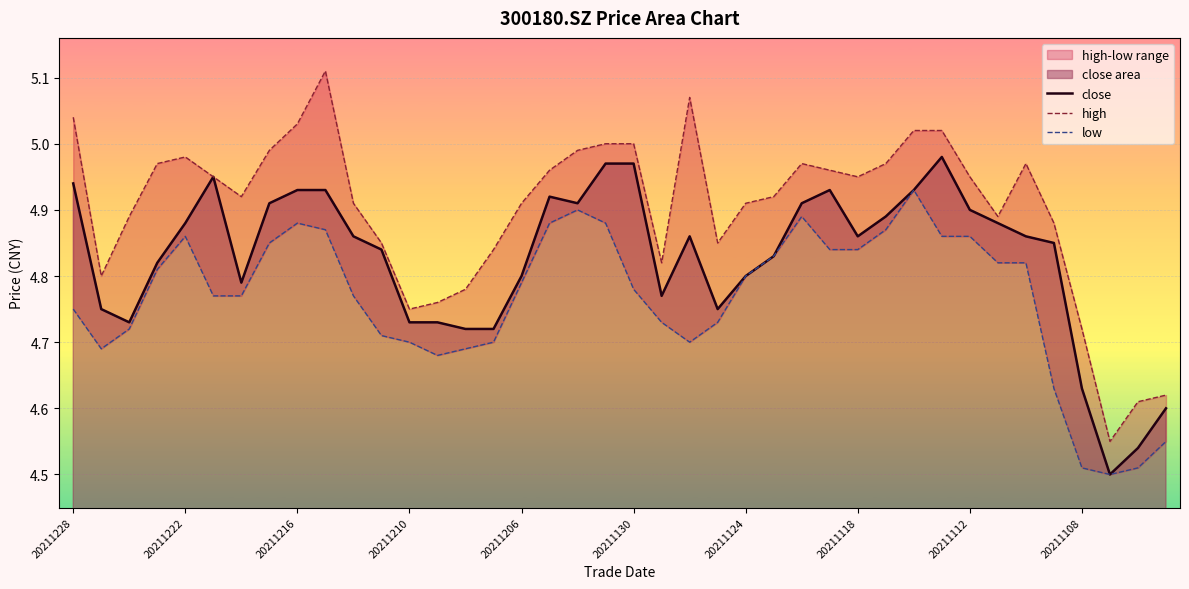

True or false: close has a value of 4.9 at 20211112.

True